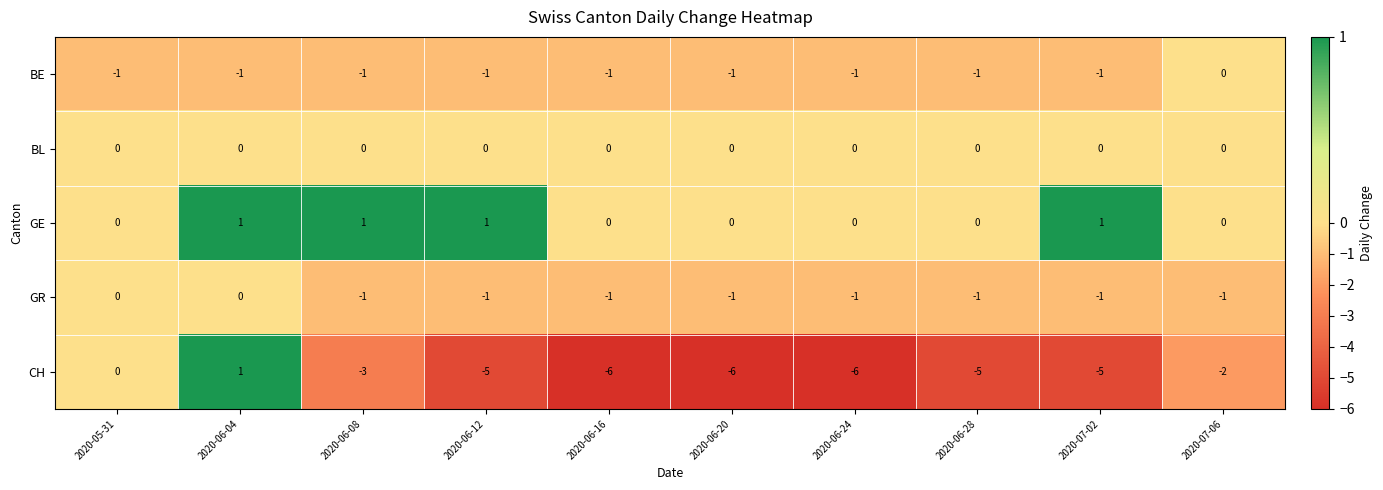

The GE series shows 1 at 2020-06-24. True or false?

False